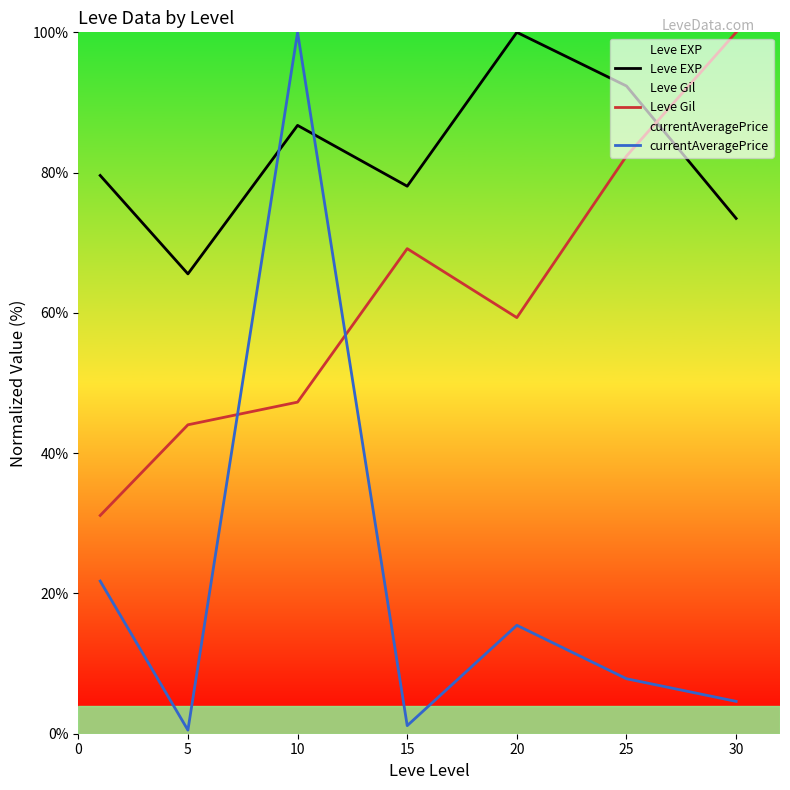

Between 5 and 30, which series saw the biggest shift?

Leve Gil